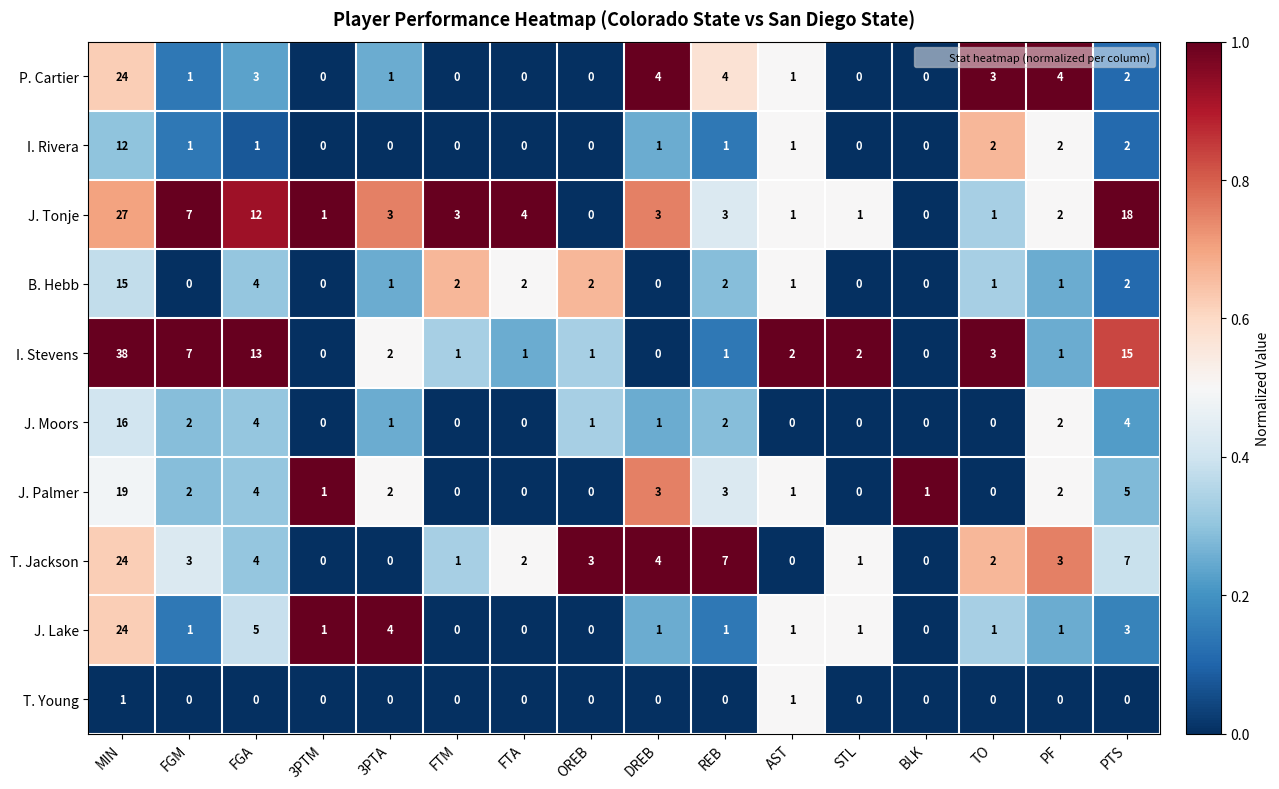

True or false: T. Young has a value of 0 at TO.

True